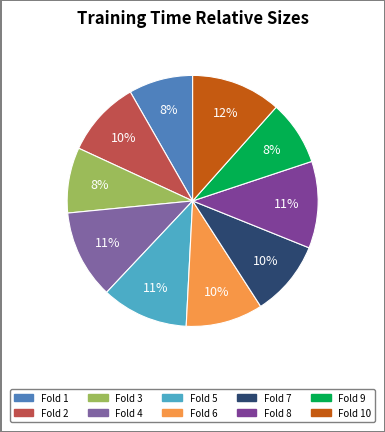

The Fold 1 slice represents 1% of the pie. True or false?

False